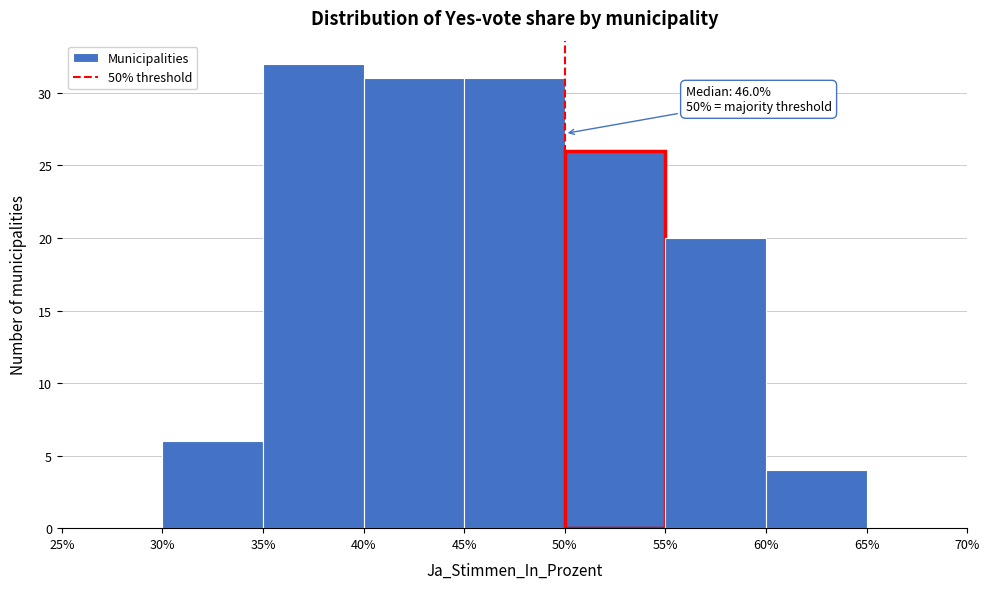

Which range on the x-axis has the tallest bar?

35% to 40%